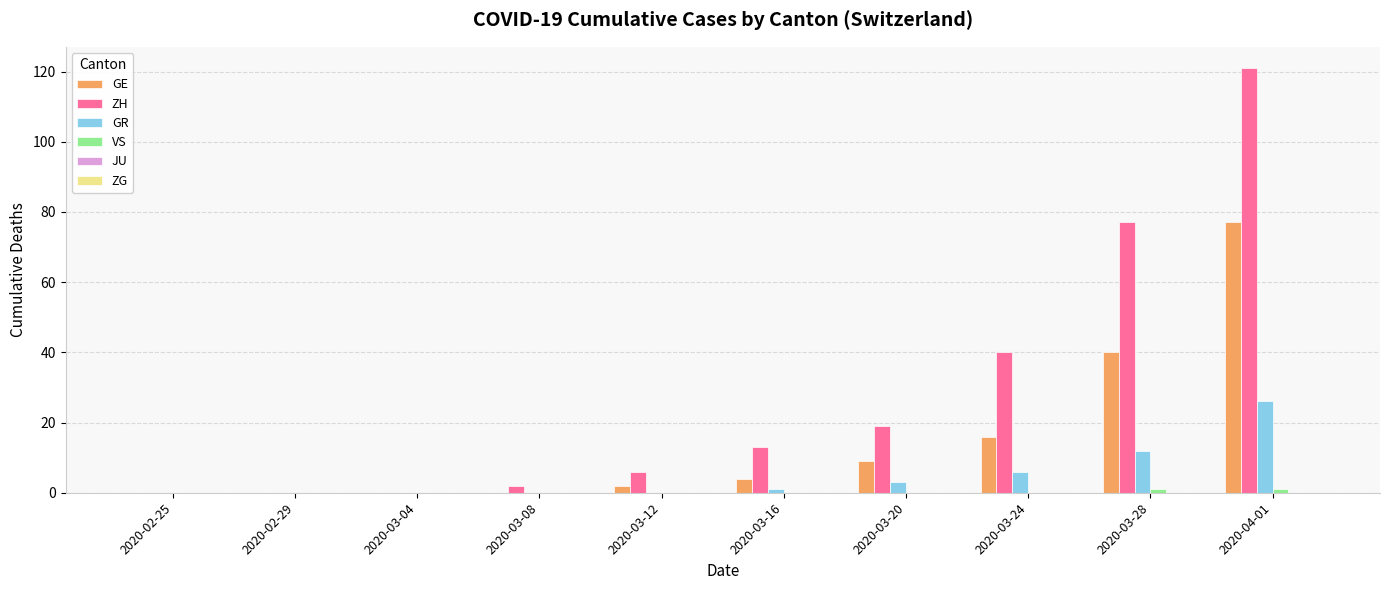

Which series has the largest range (max minus min)?

ZH